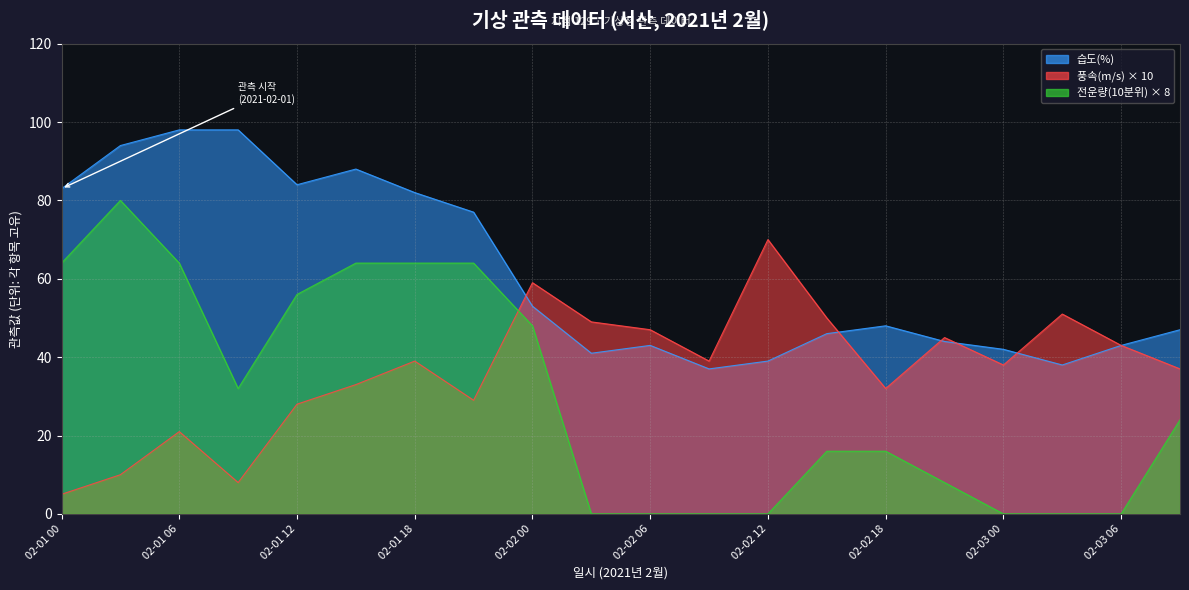

How many lines are shown in the chart?

3